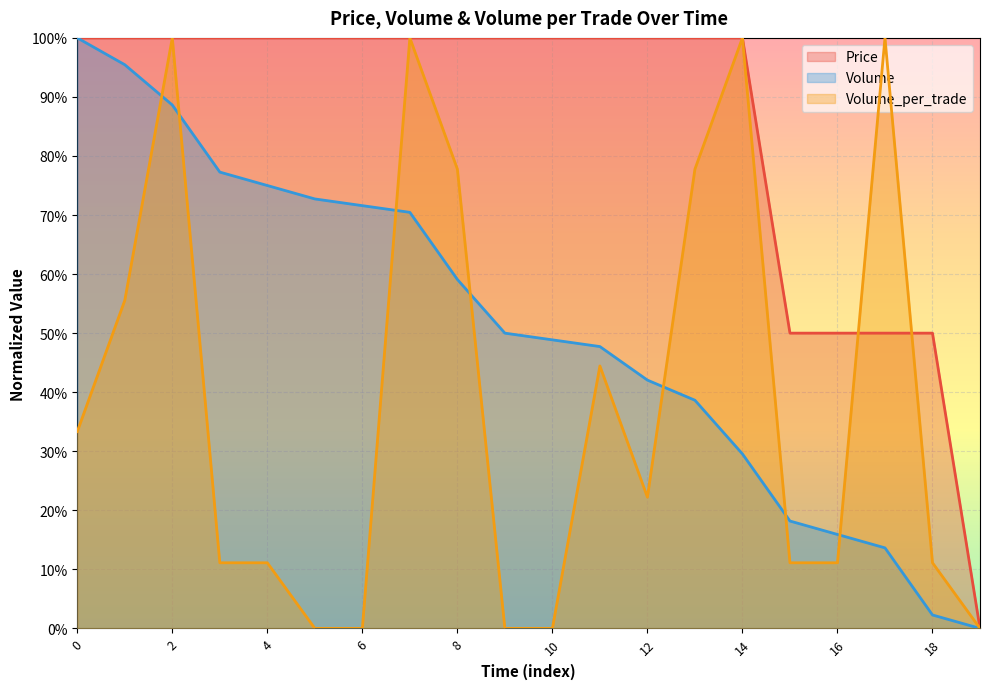

At which label is Volume_per_trade closest to 0?

5